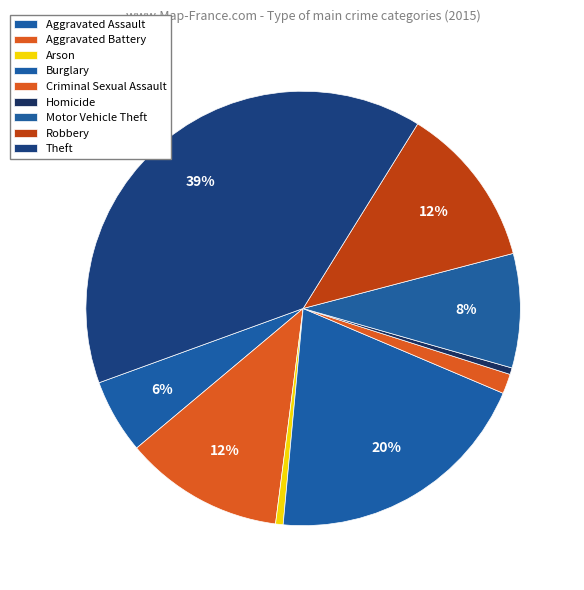

What is the ratio of the value at Criminal Sexual Assault to the value at Aggravated Assault?

0.3